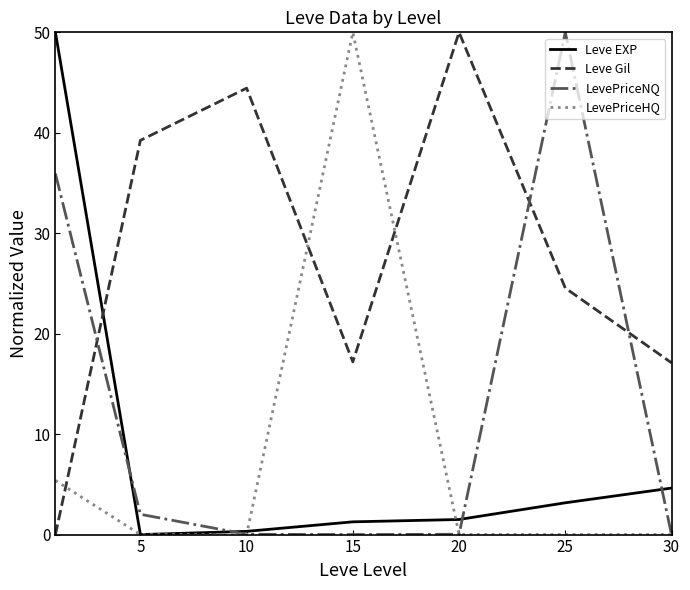

True or false: Leve Gil and LevePriceNQ cross at least once.

True